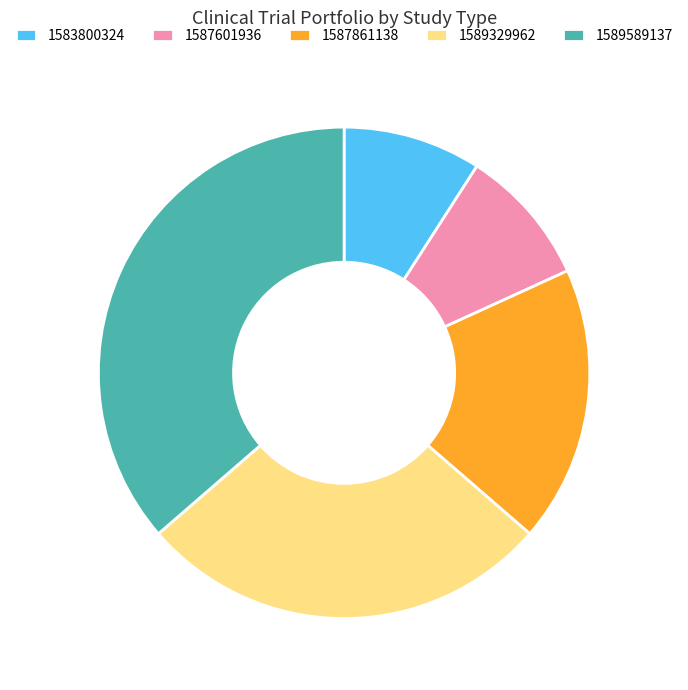

Which slice is the largest?

1589589137